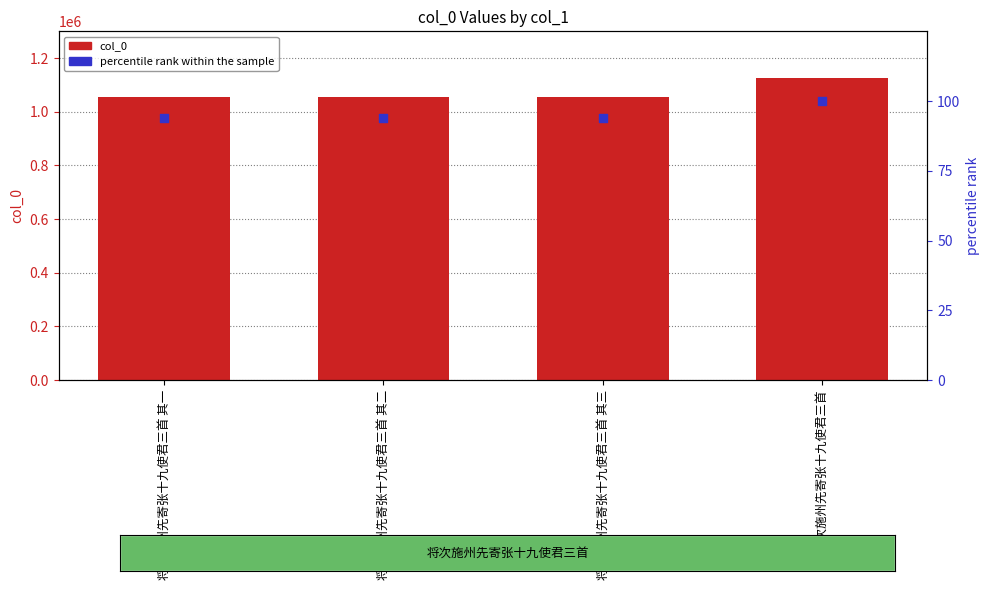

Is the value of percentile rank within the sample at 将次施州先寄张十九使君三首 其一 greater than the value of col_0 at 将次施州先寄张十九使君三首 其三?

No